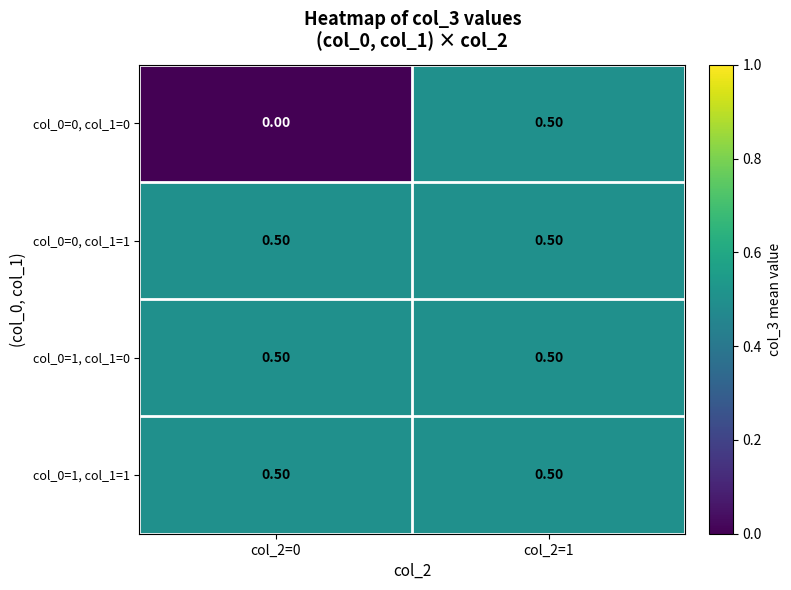

What is the total value across all series at col_2=1?

2.0